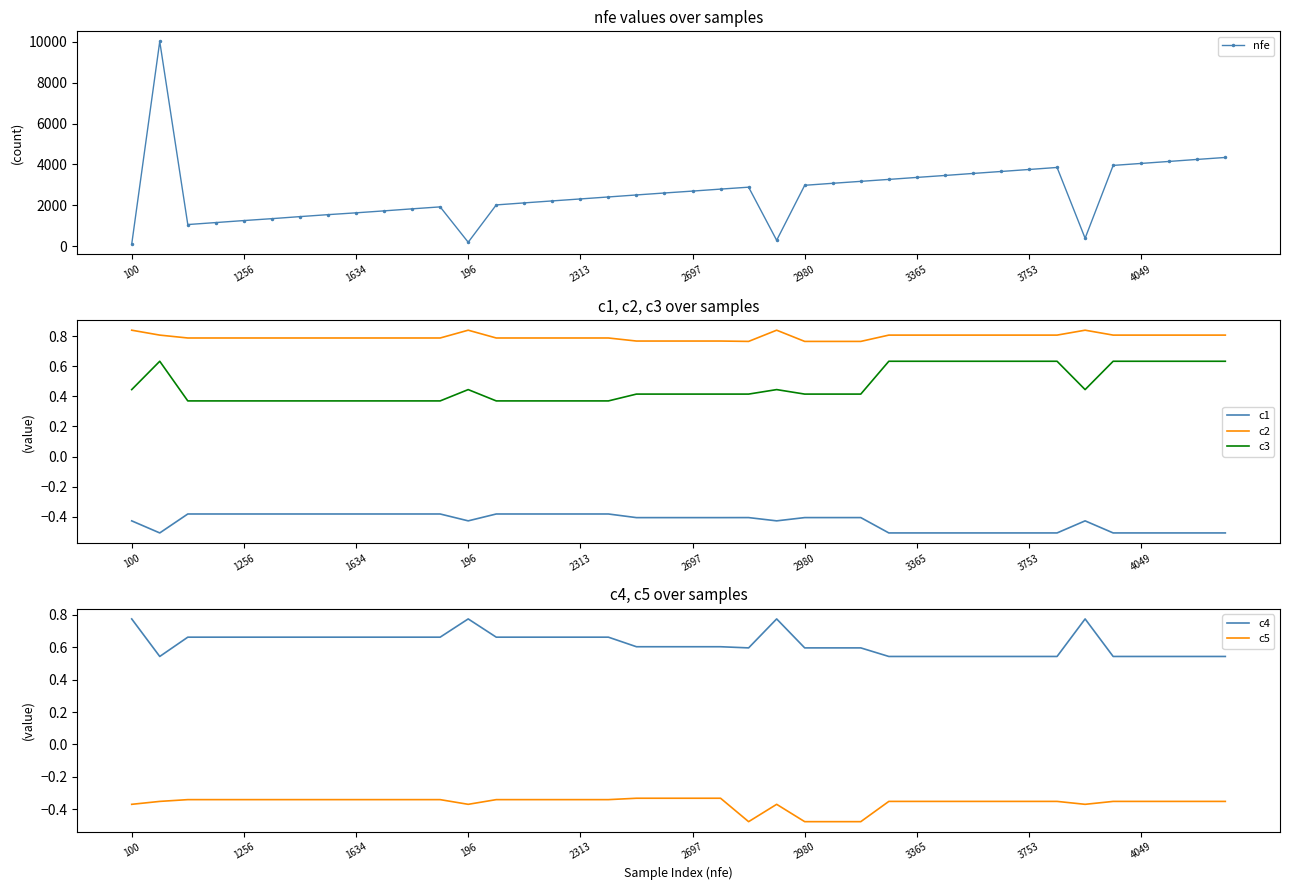

Reading right to left, list all the values displayed in this chart.

nfe: 4341.0	4245.0	4147.0	4049.0	3952.0	390.0	3852.0	3753.0	3655.0	3559.0	3460.0	3365.0	3268.0	3173.0	3078.0	2980.0	291.0	2888.0	2794.0	2697.0	2604.0	2508.0	2410.0	2313.0	2217.0	2120.0	2021.0	196.0	1925.0	1829.0	1730.0	1634.0	1545.0	1449.0	1349.0	1256.0	1158.0	1061.0	10011.0	100.0
c1: -0.5	-0.5	-0.5	-0.5	-0.5	-0.4	-0.5	-0.5	-0.5	-0.5	-0.5	-0.5	-0.5	-0.4	-0.4	-0.4	-0.4	-0.4	-0.4	-0.4	-0.4	-0.4	-0.4	-0.4	-0.4	-0.4	-0.4	-0.4	-0.4	-0.4	-0.4	-0.4	-0.4	-0.4	-0.4	-0.4	-0.4	-0.4	-0.5	-0.4
c2: 0.8	0.8	0.8	0.8	0.8	0.8	0.8	0.8	0.8	0.8	0.8	0.8	0.8	0.8	0.8	0.8	0.8	0.8	0.8	0.8	0.8	0.8	0.8	0.8	0.8	0.8	0.8	0.8	0.8	0.8	0.8	0.8	0.8	0.8	0.8	0.8	0.8	0.8	0.8	0.8
c3: 0.6	0.6	0.6	0.6	0.6	0.4	0.6	0.6	0.6	0.6	0.6	0.6	0.6	0.4	0.4	0.4	0.4	0.4	0.4	0.4	0.4	0.4	0.4	0.4	0.4	0.4	0.4	0.4	0.4	0.4	0.4	0.4	0.4	0.4	0.4	0.4	0.4	0.4	0.6	0.4
c4: 0.5	0.5	0.5	0.5	0.5	0.8	0.5	0.5	0.5	0.5	0.5	0.5	0.5	0.6	0.6	0.6	0.8	0.6	0.6	0.6	0.6	0.6	0.7	0.7	0.7	0.7	0.7	0.8	0.7	0.7	0.7	0.7	0.7	0.7	0.7	0.7	0.7	0.7	0.5	0.8
c5: -0.4	-0.4	-0.4	-0.4	-0.4	-0.4	-0.4	-0.4	-0.4	-0.4	-0.4	-0.4	-0.4	-0.5	-0.5	-0.5	-0.4	-0.5	-0.3	-0.3	-0.3	-0.3	-0.3	-0.3	-0.3	-0.3	-0.3	-0.4	-0.3	-0.3	-0.3	-0.3	-0.3	-0.3	-0.3	-0.3	-0.3	-0.3	-0.4	-0.4